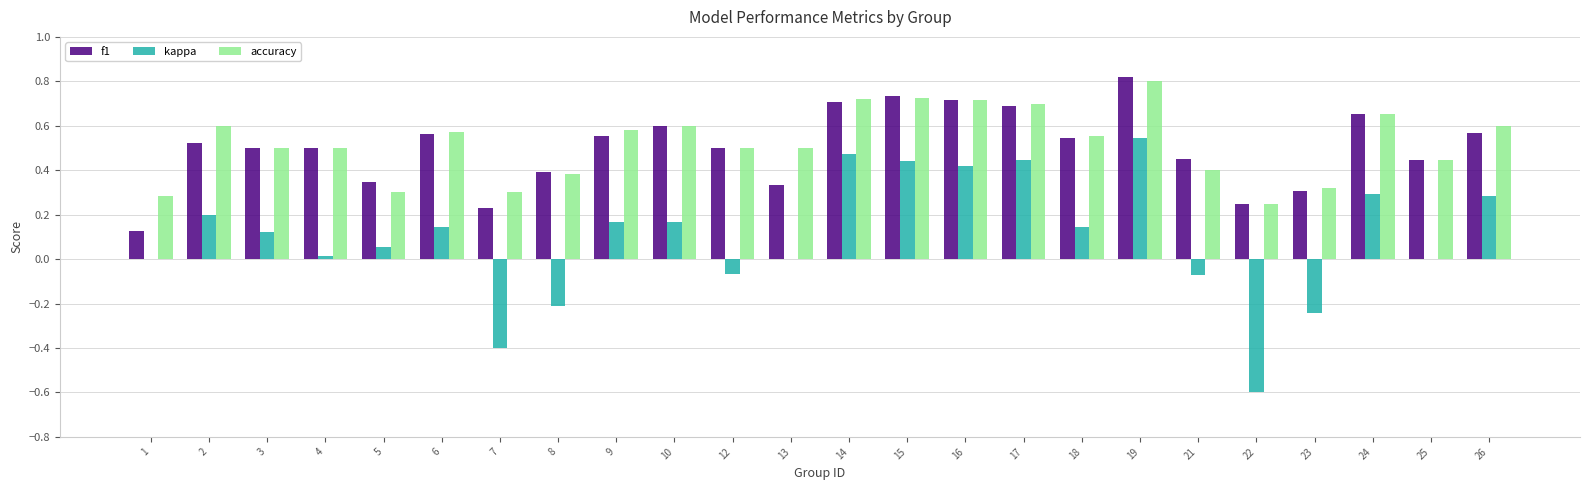

At which category is the sum across all series the highest?

19